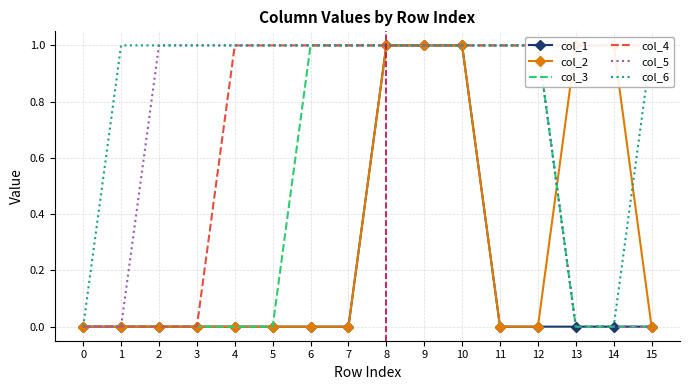

What is the difference between the maximum and minimum values in the col_4 series?

1